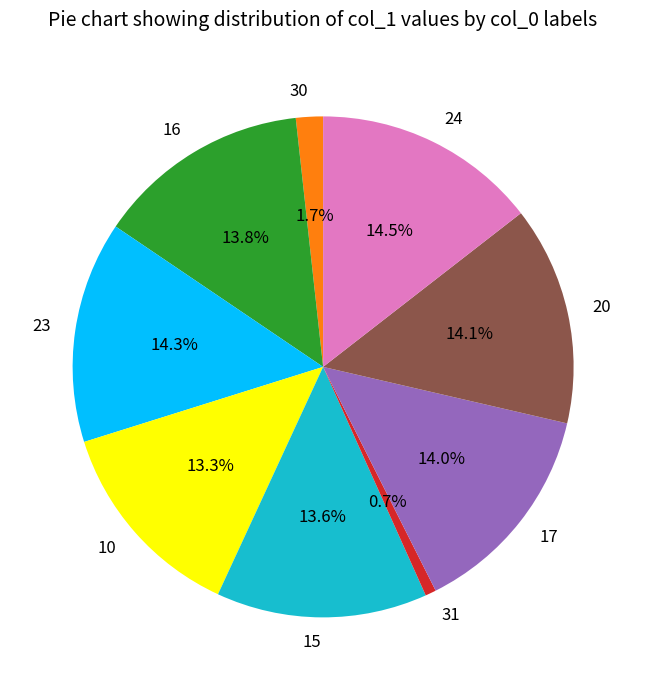

Approximately how many times larger is the value at 15 compared to 24?

0.9